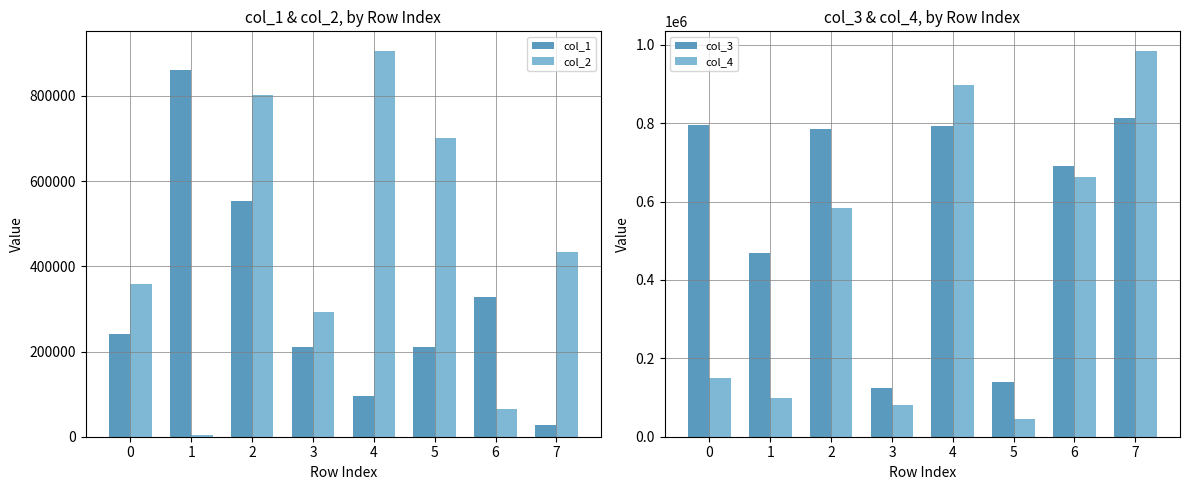

List the series in order of their peak value, lowest first.

col_3, col_1, col_2, col_4